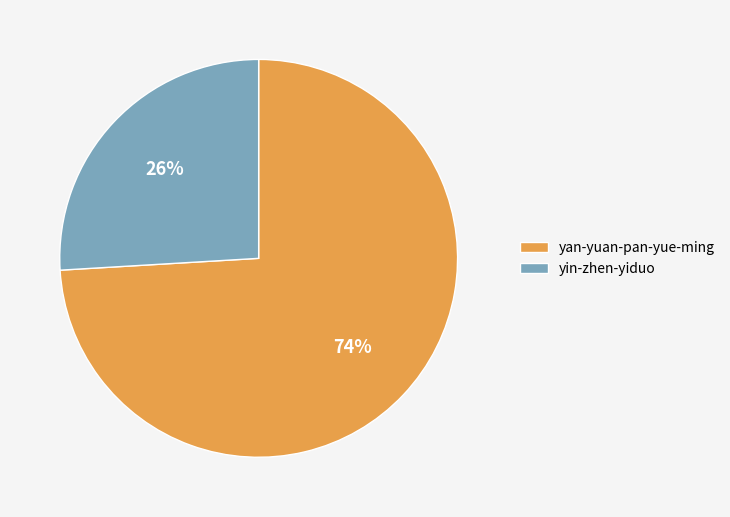

Does any single category account for the majority?

Yes